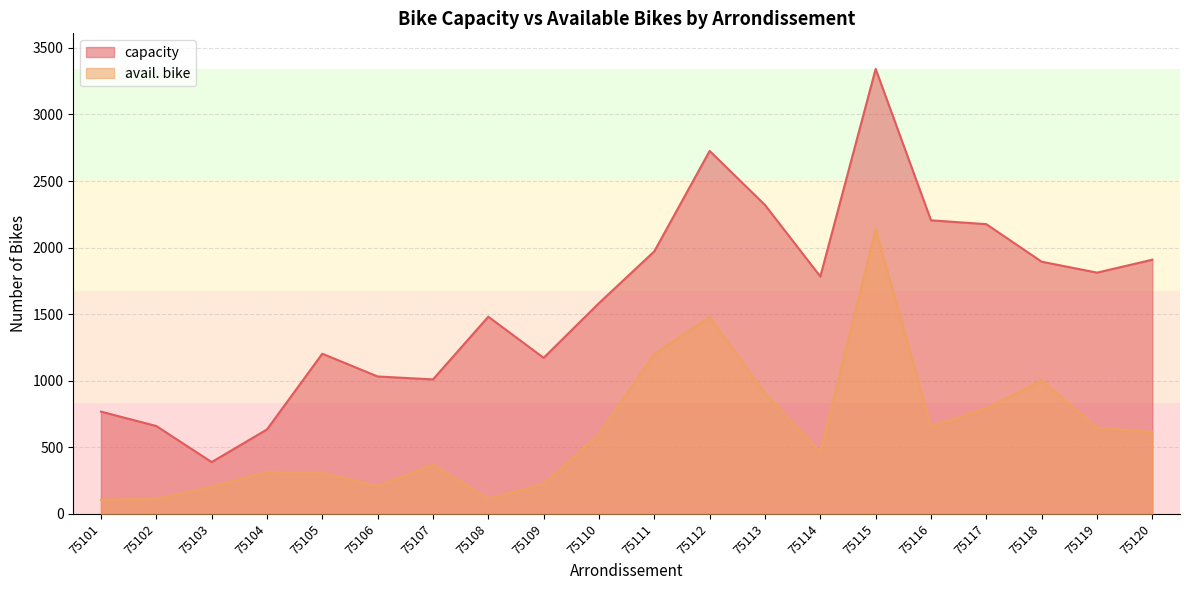

Which category has the highest value in the avail. bike series?

75115